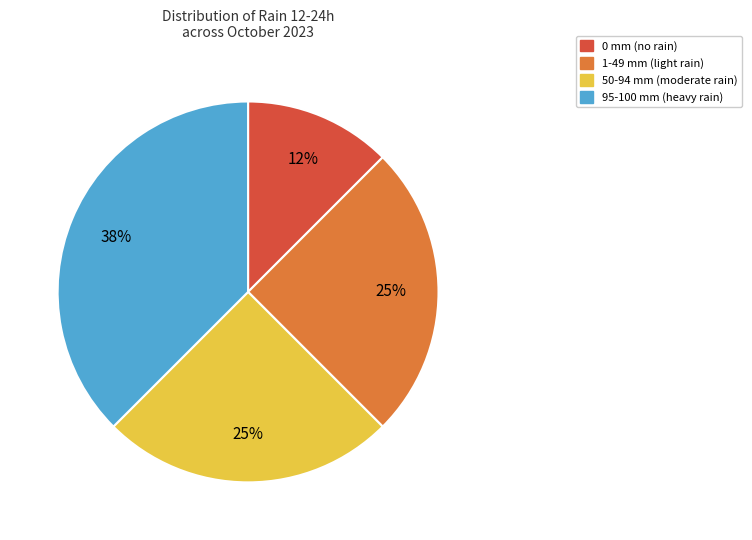

To the nearest percent, what is the average slice percentage?

25%